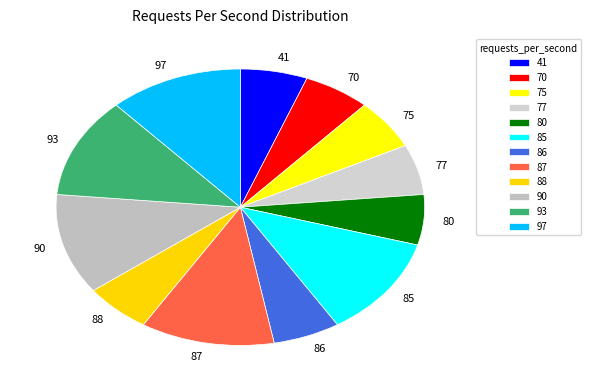

Is 80 the majority of the pie?

No